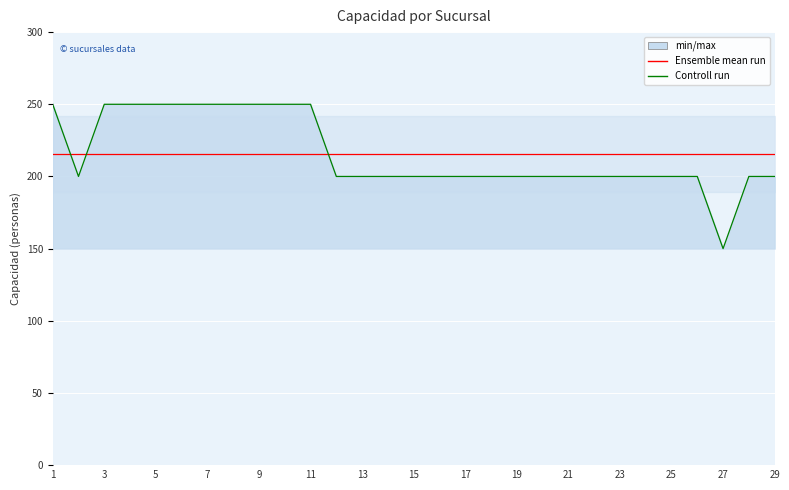

The value of Controll run at 27 is 286.7. True or false?

False